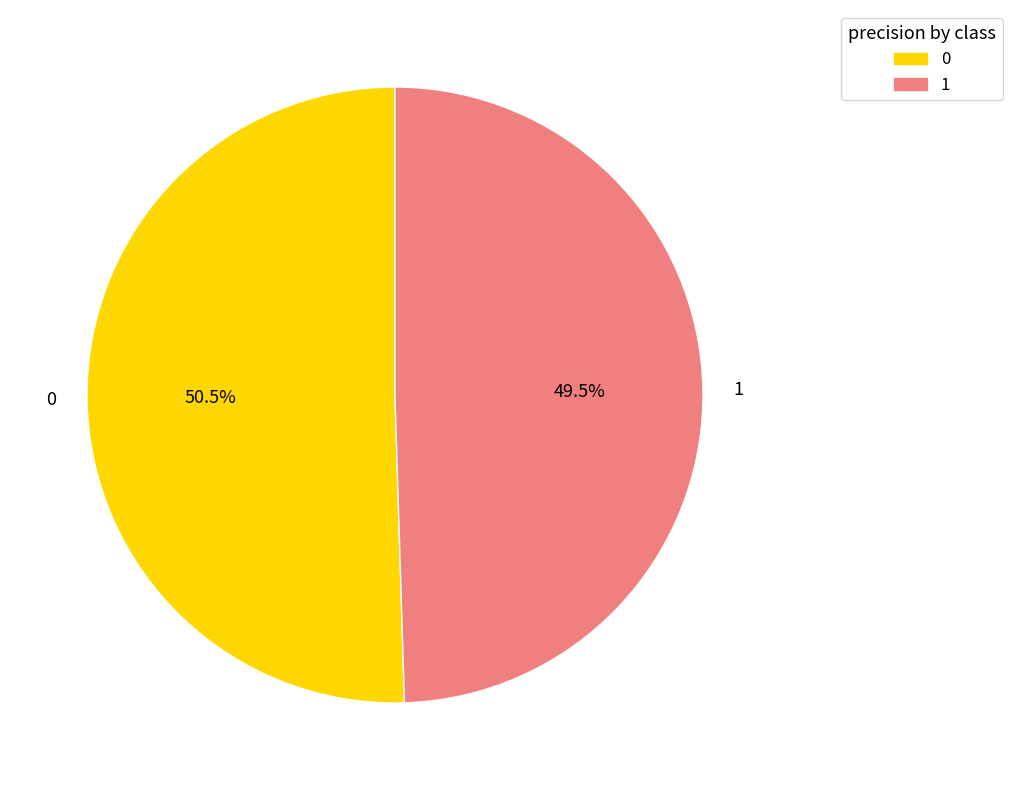

Do 0 and 1 together represent more than half of the pie?

Yes